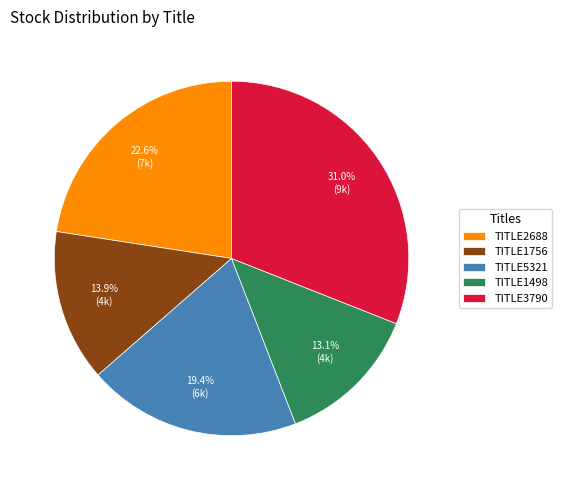

To the nearest percent, what is the difference between the TITLE2688 and TITLE5321 slice percentages?

3%